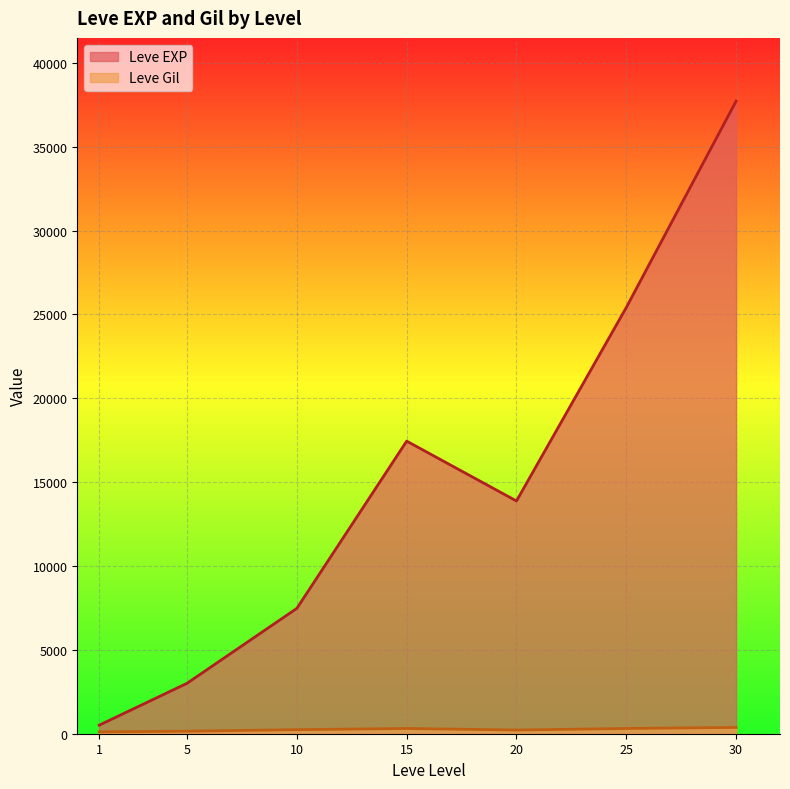

Rank the series by their average value, from highest to lowest.

Leve EXP, Leve Gil